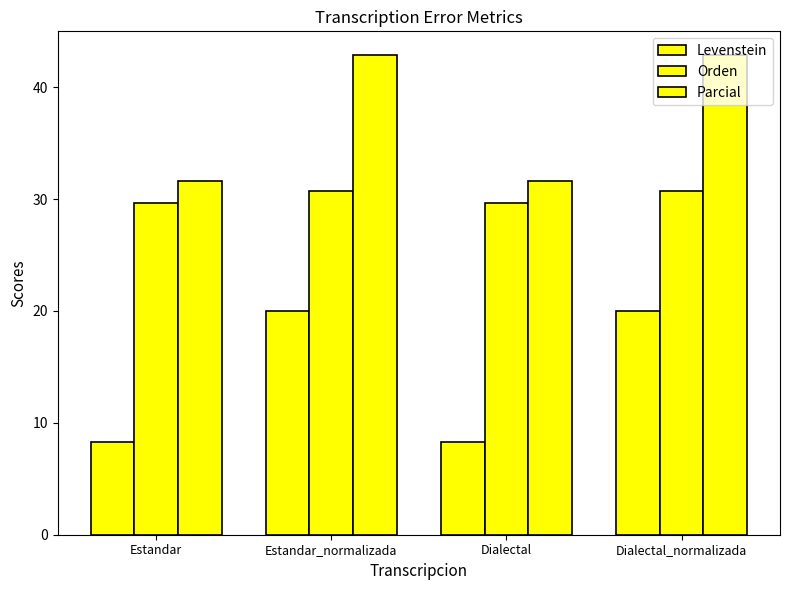

Does the chart contain stacked bars?

No